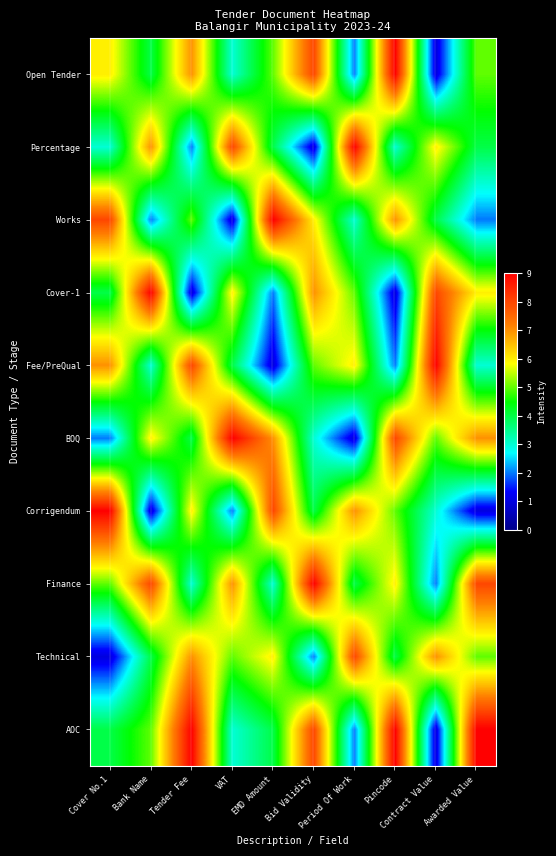

What is the minimum value shown in the chart?

1